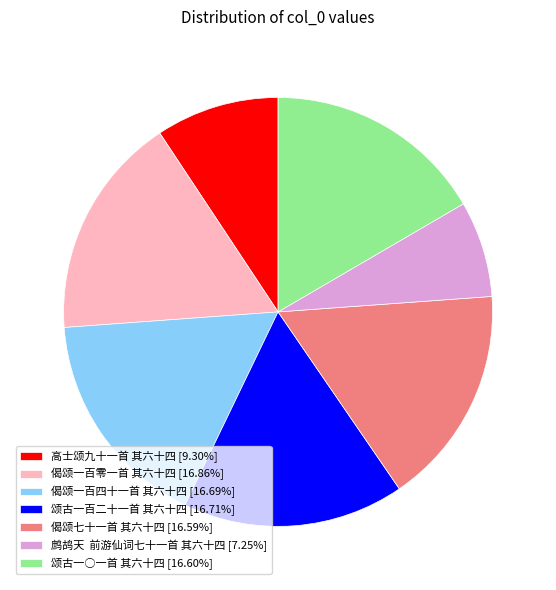

Approximately how many times larger is the value at 偈颂一百四十一首 其六十四 [16.69%] compared to 偈颂一百零一首 其六十四 [16.86%]?

1.0